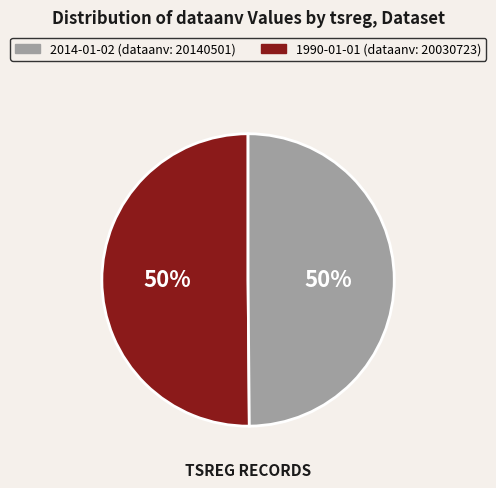

To the nearest percent, what is the average slice percentage?

50%